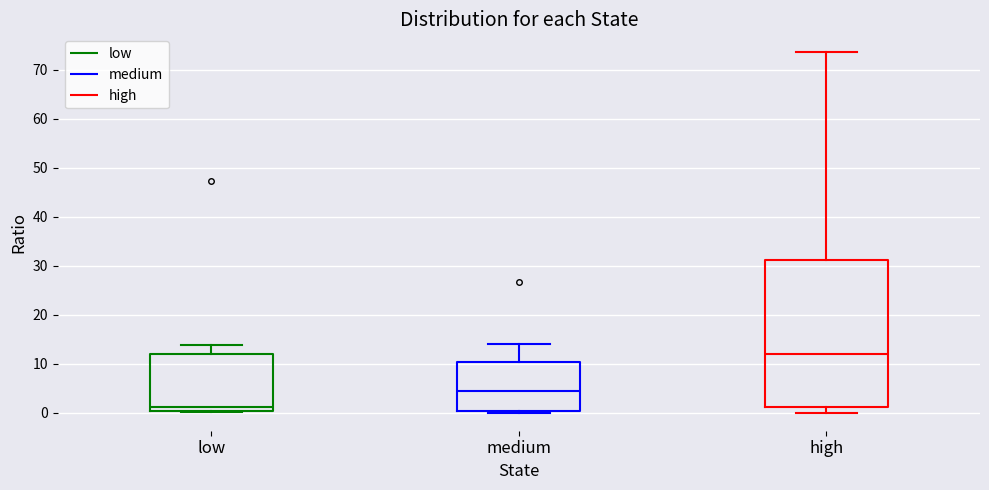

Which box is the tallest, from its lower edge to its upper edge?

high